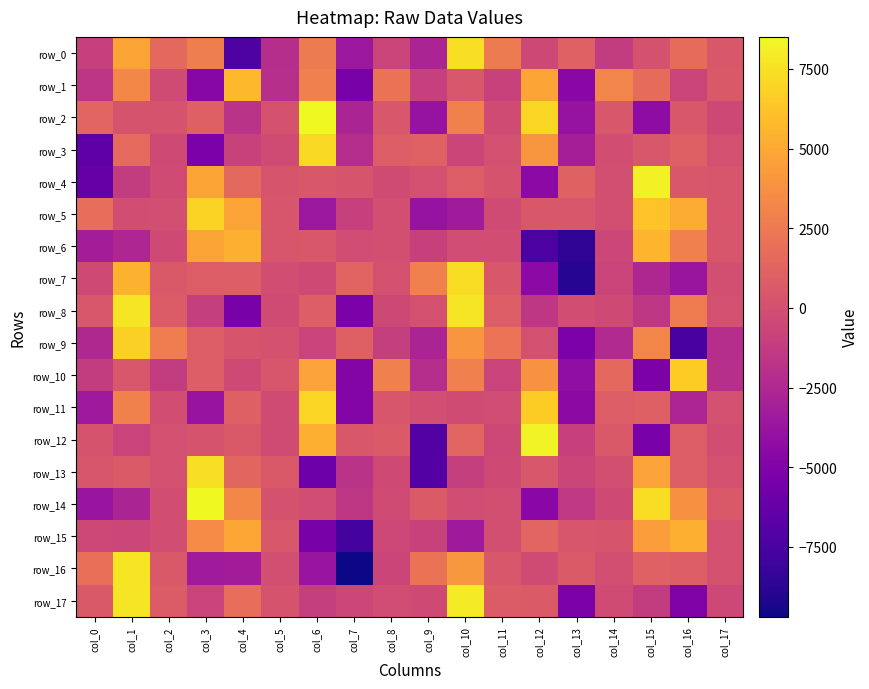

How many series are shown in this chart?

18